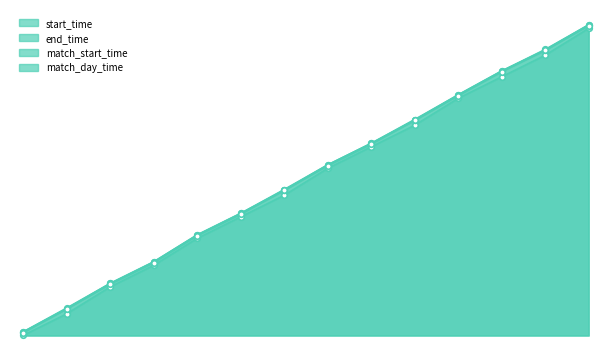

Is it true that start_time equals 21.2 at 9?

True